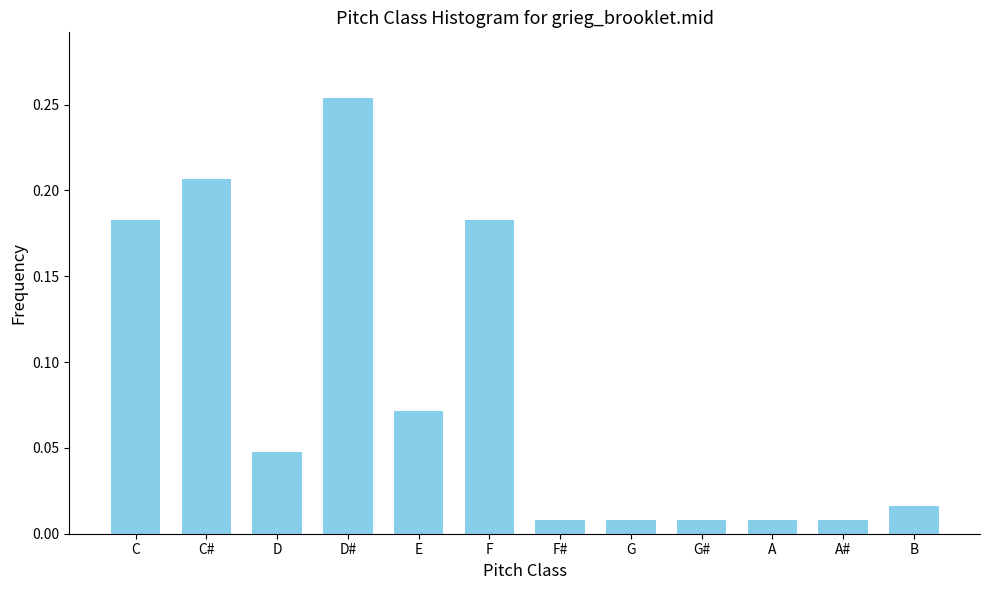

Between D and D#, which is larger?

D#